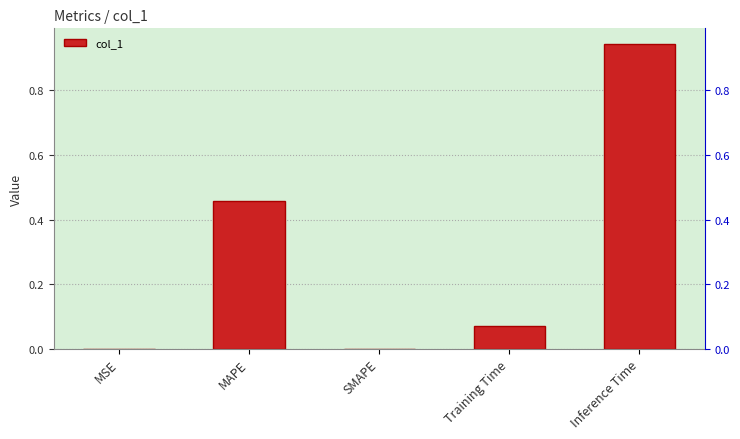

Reading left to right, list all the values displayed in this chart.

MSE=0.0	MAPE=0.5	SMAPE=0.0	Training Time=0.1	Inference Time=0.9